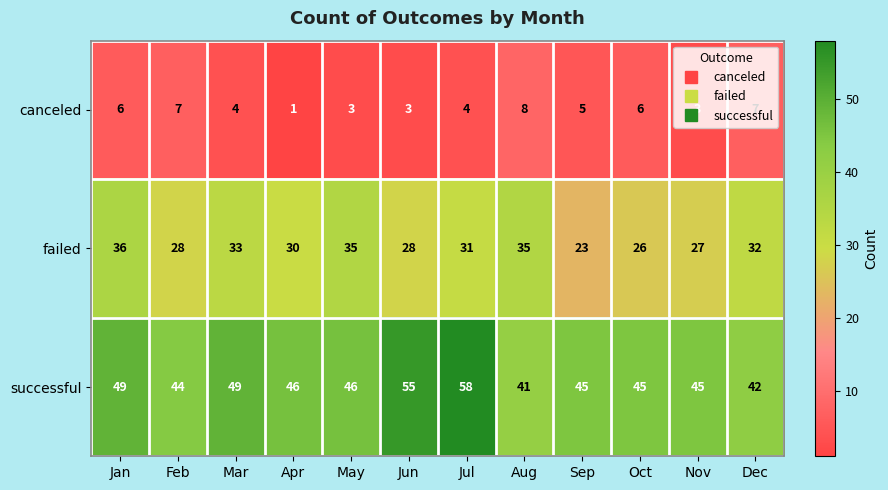

Which label corresponds to the largest value in the chart?

Jul